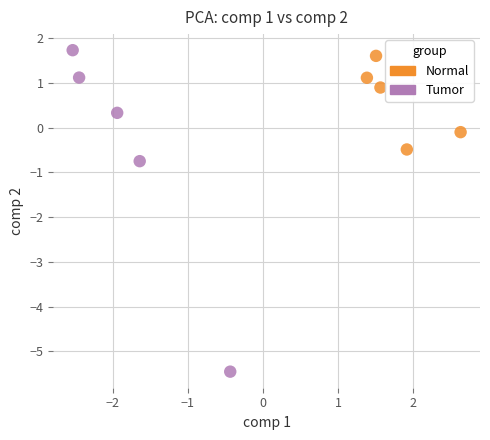

Which series reaches the minimum Y coordinate?

Tumor